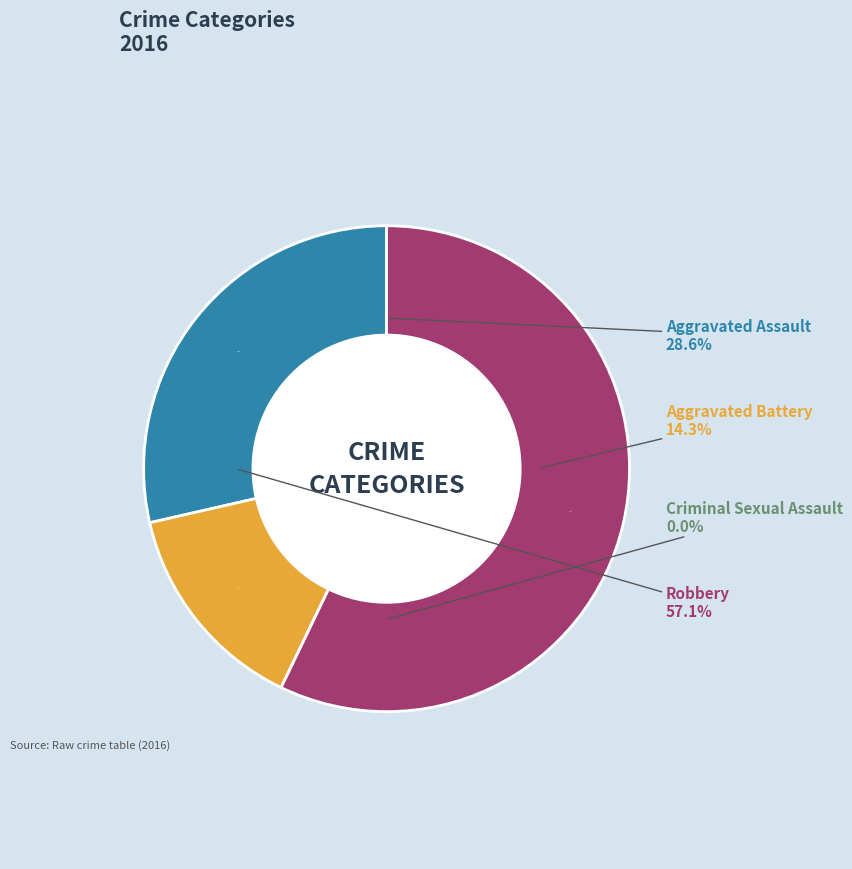

To the nearest percent, what portion does Aggravated Battery represent?

14%